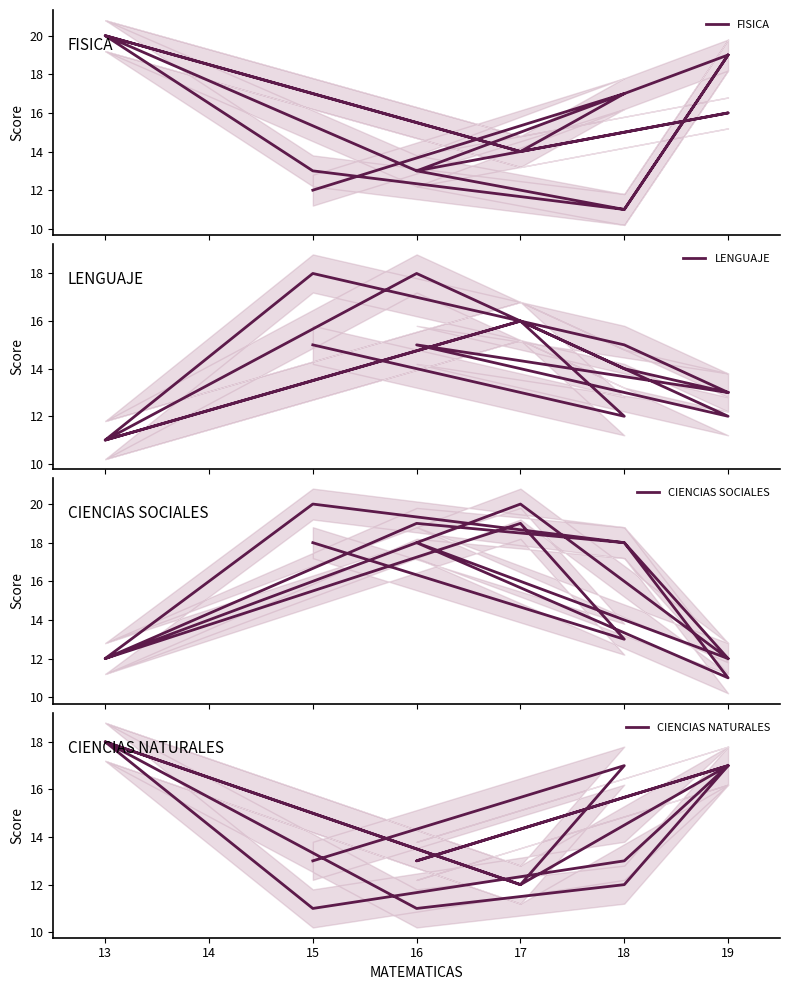

How many times do CIENCIAS SOCIALES and CIENCIAS NATURALES cross each other?

11